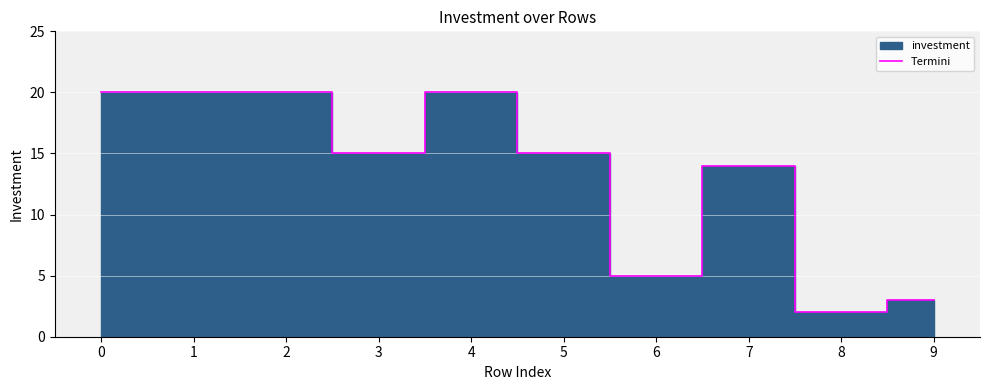

What is the difference between the maximum and minimum values?

18